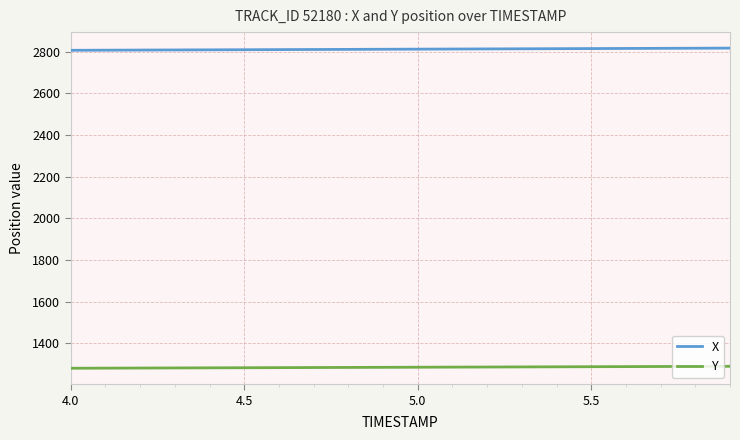

What is the difference between the second highest and minimum values in the X series?

9.9